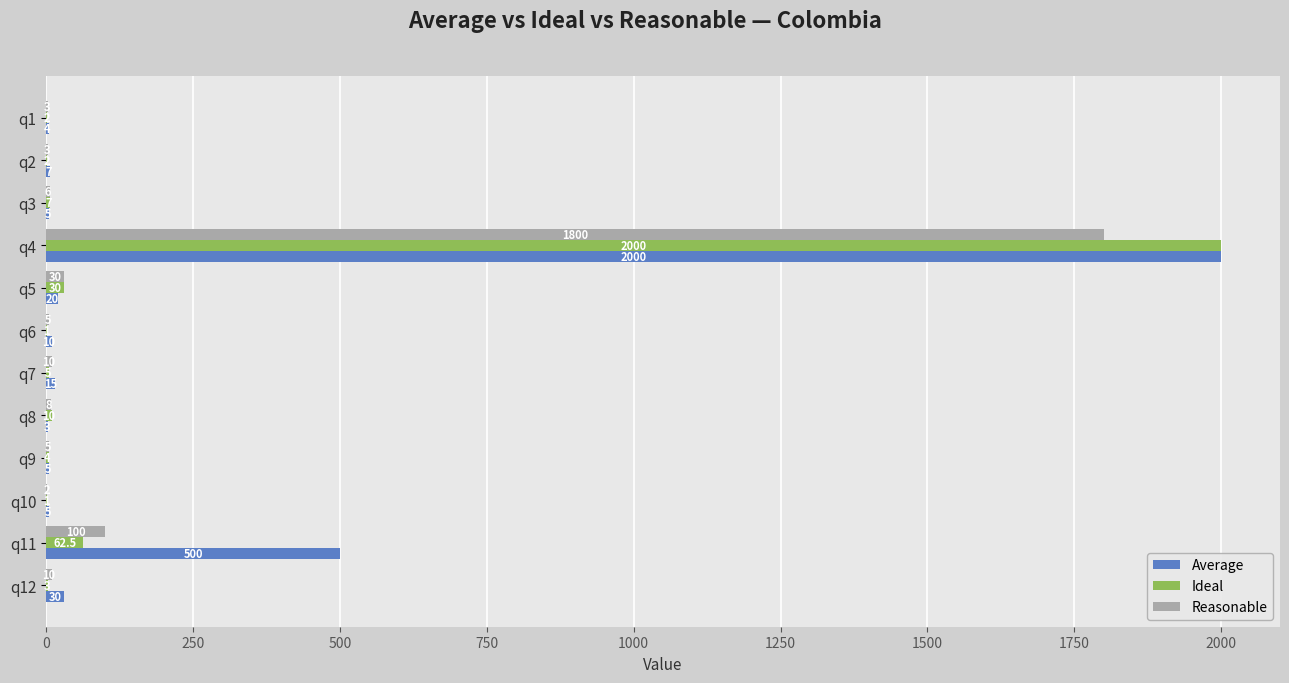

What is the sum of all Average values?

2604.0